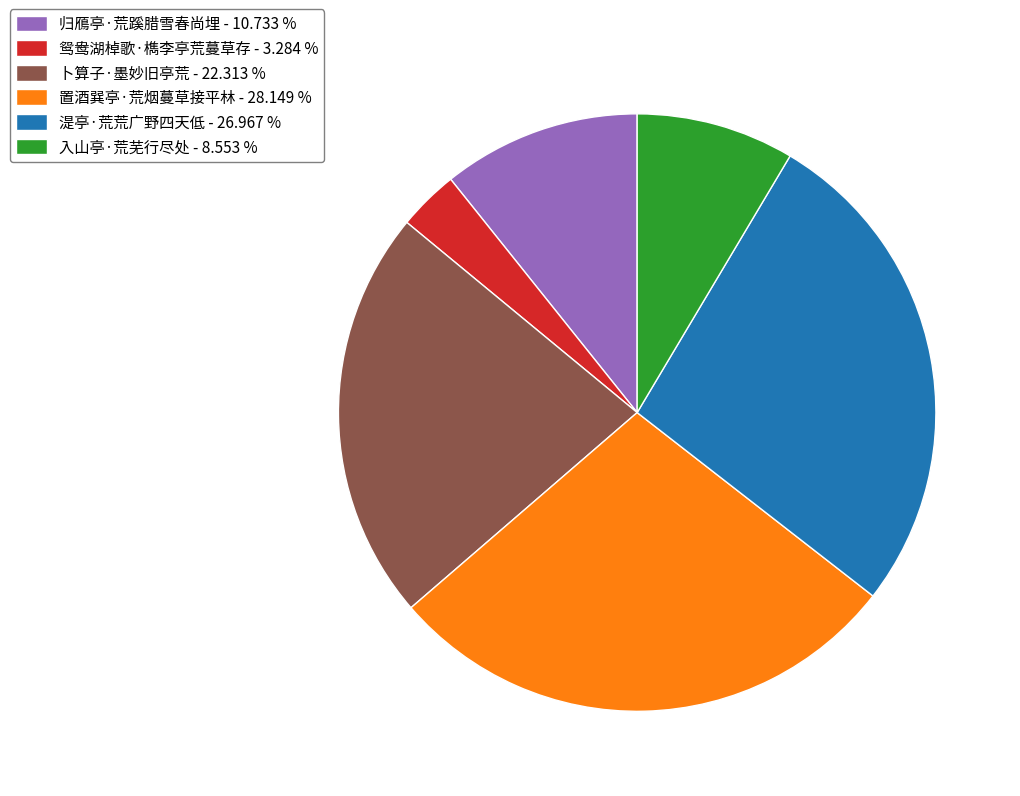

Rank the categories by value from highest to lowest.

置酒巽亭·荒烟蔓草接平林, 湜亭·荒荒广野四天低, 卜算子·墨妙旧亭荒, 归鴈亭·荒蹊腊雪春尚埋, 入山亭·荒芜行尽处, 鸳鸯湖棹歌·檇李亭荒蔓草存